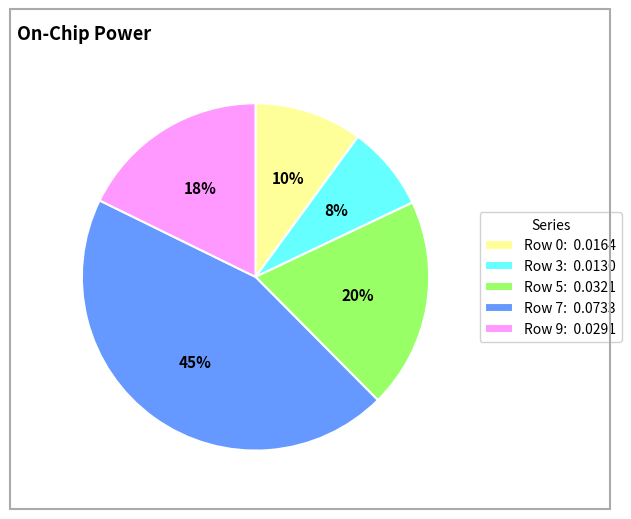

What is the largest slice in the pie chart?

Row 7: 0.0733